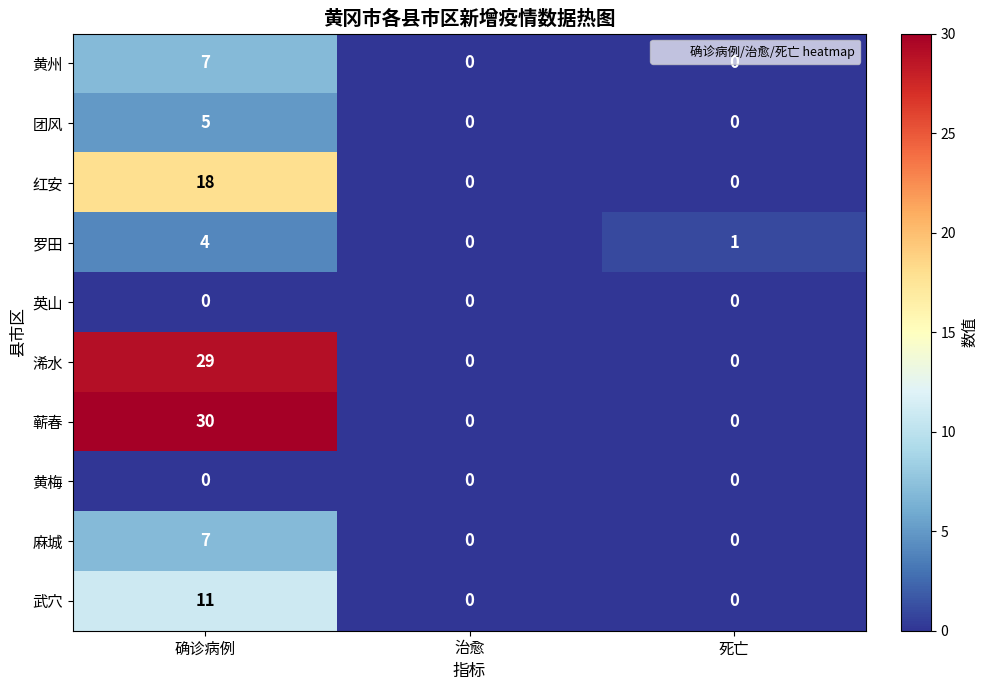

What is the greatest value displayed?

30